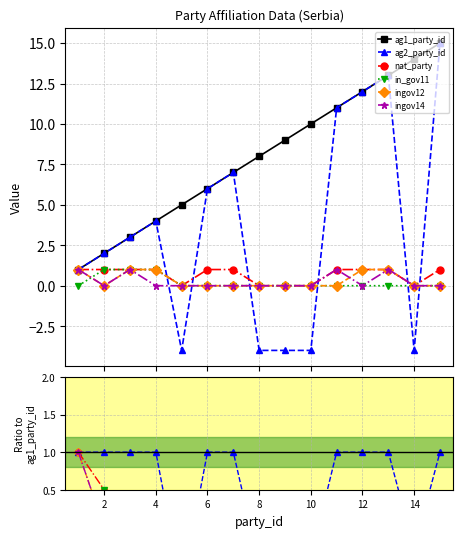

How many values in ingov12 are above zero?

5